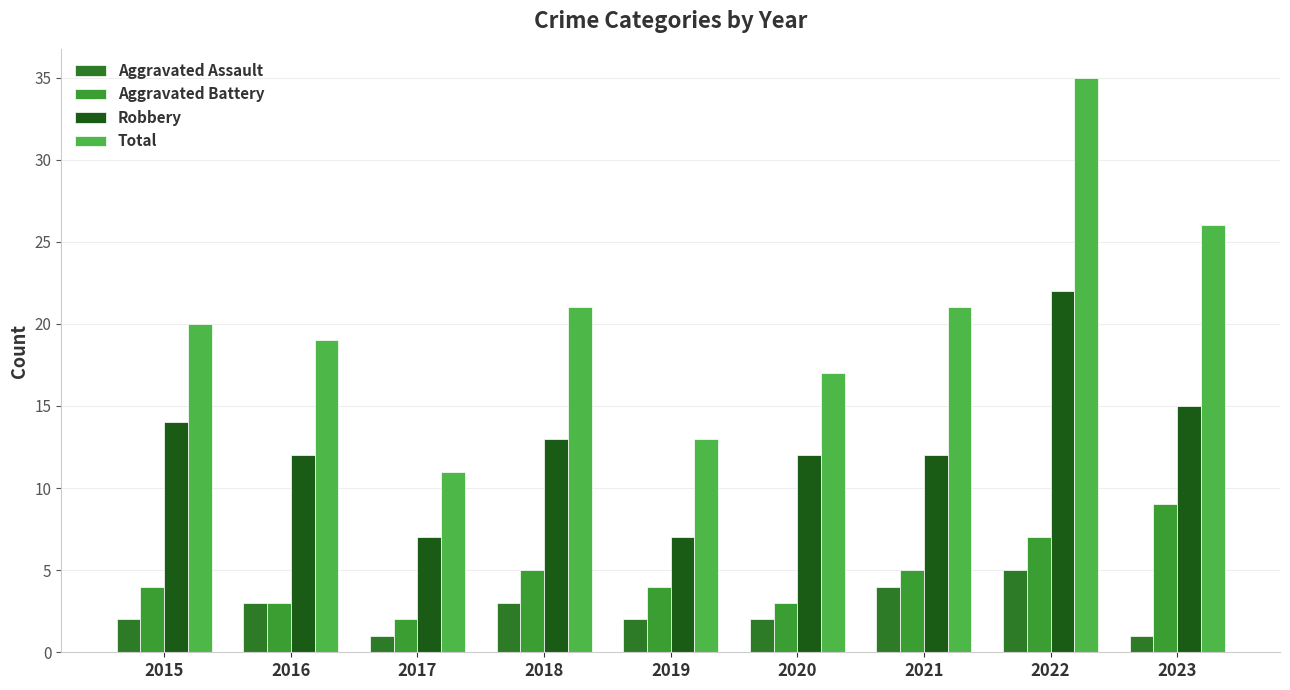

Reading left to right, list all the values displayed in this chart.

Aggravated Assault: 2015=2	2016=3	2017=1	2018=3	2019=2	2020=2	2021=4	2022=5	2023=1
Aggravated Battery: 2015=4	2016=3	2017=2	2018=5	2019=4	2020=3	2021=5	2022=7	2023=9
Robbery: 2015=14	2016=12	2017=7	2018=13	2019=7	2020=12	2021=12	2022=22	2023=15
Total: 2015=20	2016=19	2017=11	2018=21	2019=13	2020=17	2021=21	2022=35	2023=26